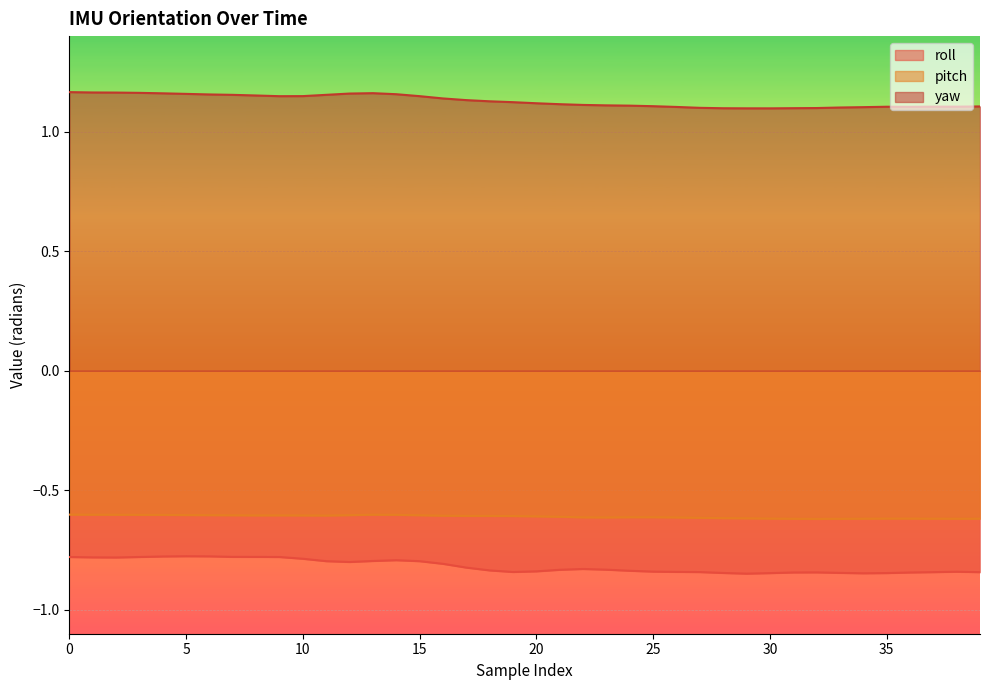

True or false: roll has a value of -1.2 at 28.

False